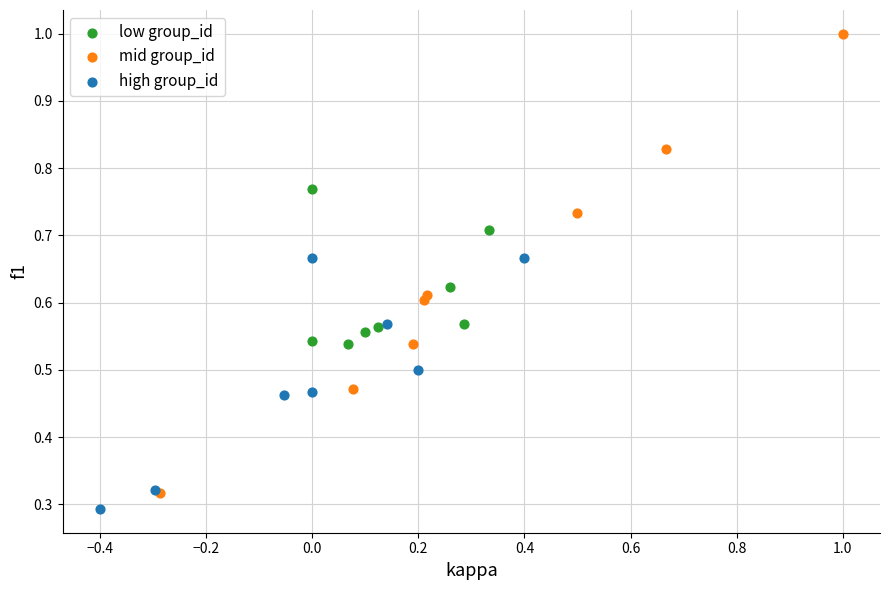

Which series has the widest spread of Y values?

mid group_id